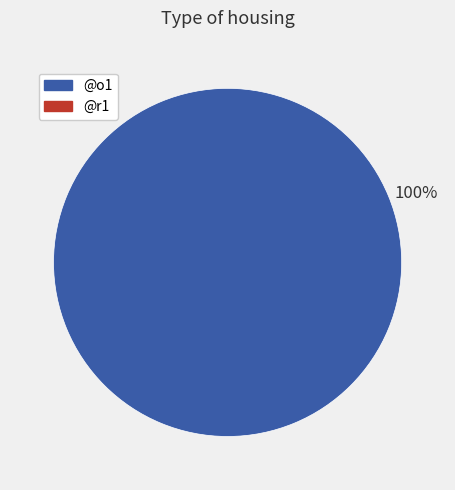

Does any single category account for the majority?

Yes